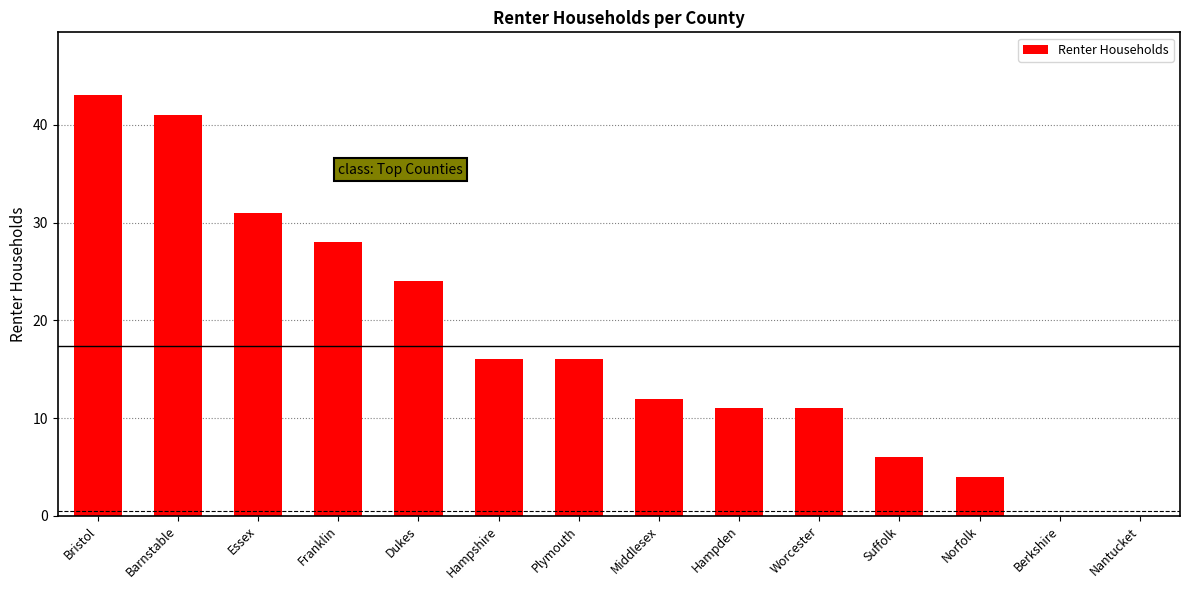

What is the maximum value shown in the chart?

43